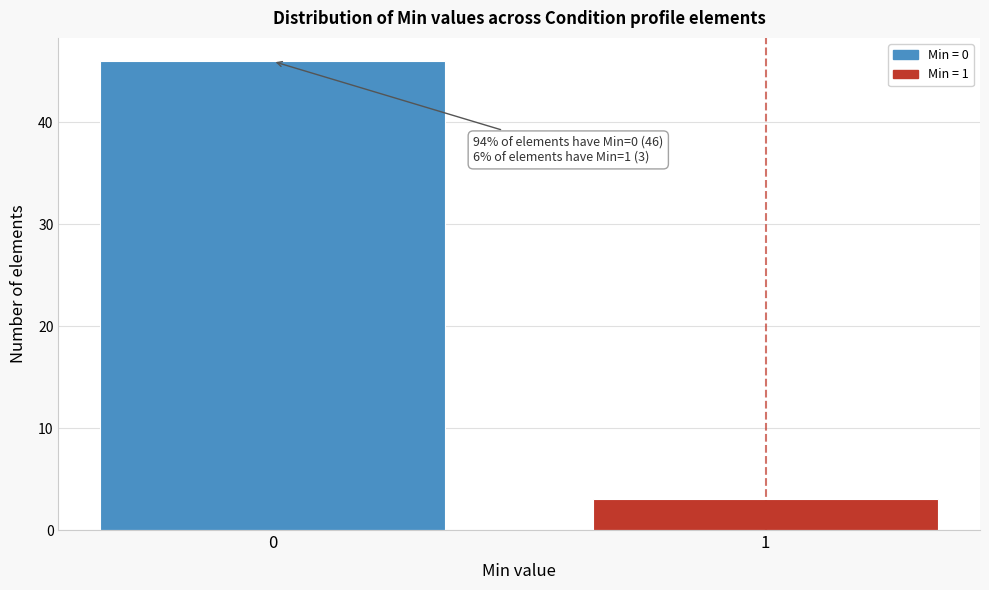

Reading left to right, transcribe all the data shown in this chart.

0=46	1=3